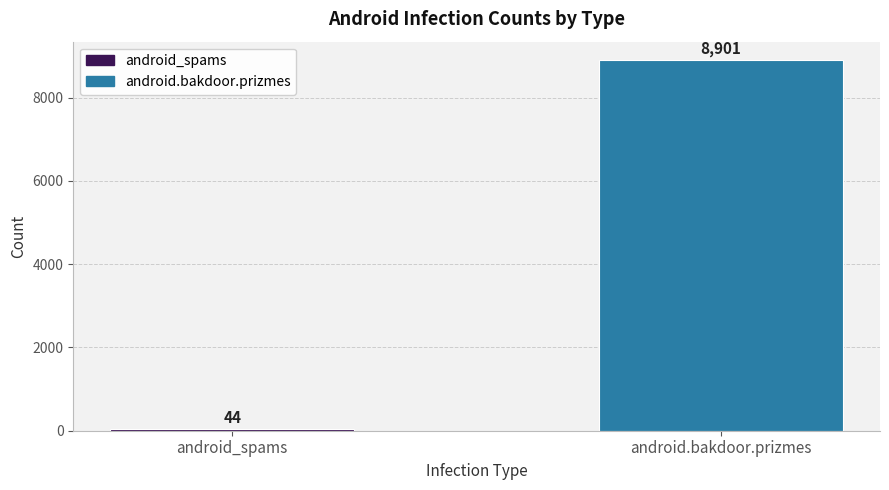

What is the ratio of the value at android.bakdoor.prizmes to the value at android_spams?

202.3